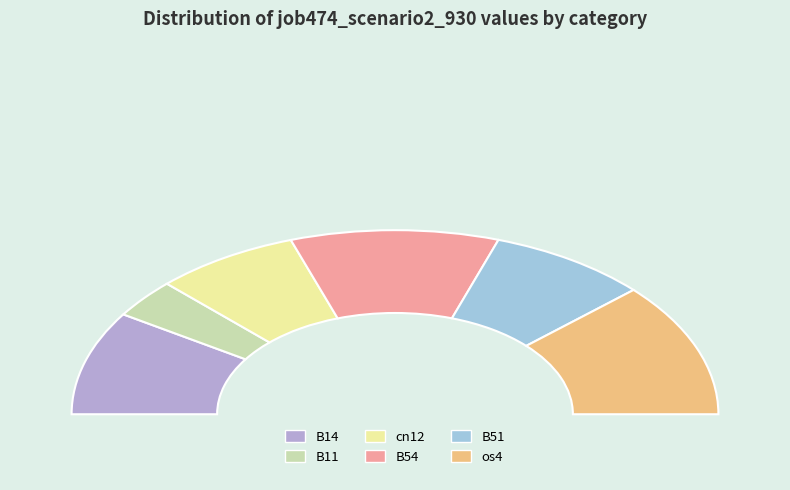

True or false: os4 accounts for 14% of the total.

False